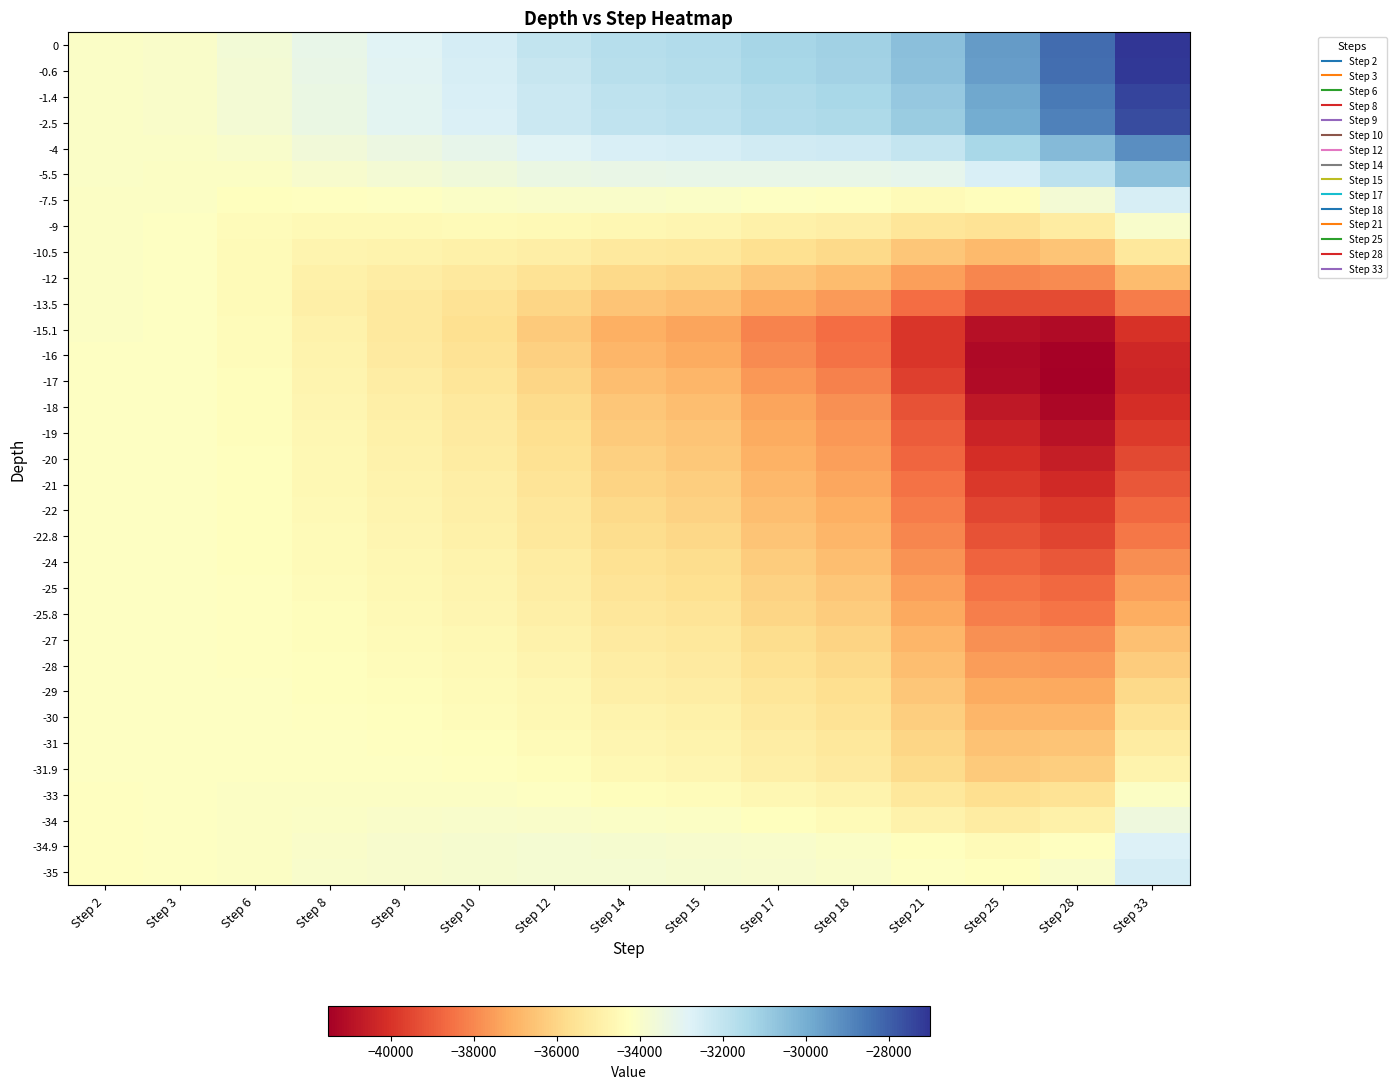

Reading left to right, transcribe all the data shown in this chart.

0: Step 2=-34039.7	Step 3=-33989.0	Step 6=-33686.5	Step 8=-33214.8	Step 9=-32860.0	Step 10=-32520.4	Step 12=-32051.4	Step 14=-31681.4	Step 15=-31581.3	Step 17=-31293.1	Step 18=-31107.2	Step 21=-30534.3	Step 25=-29462.1	Step 28=-28275.0	Step 33=-27018.5
-0.6: Step 2=-34041.1	Step 3=-33994.5	Step 6=-33708.7	Step 8=-33255.2	Step 9=-32912.4	Step 10=-32583.1	Step 12=-32123.9	Step 14=-31753.6	Step 15=-31652.9	Step 17=-31363.9	Step 18=-31178.3	Step 21=-30606.9	Step 25=-29536.9	Step 28=-28350.3	Step 33=-27090.5
-1.4: Step 2=-34044.5	Step 3=-34003.7	Step 6=-33748.2	Step 8=-33318.7	Step 9=-32989.2	Step 10=-32674.4	Step 12=-32242.3	Step 14=-31896.7	Step 15=-31802.9	Step 17=-31532.4	Step 18=-31359.3	Step 21=-30827.5	Step 25=-29807.9	Step 28=-28655.5	Step 33=-27400.9
-2.5: Step 2=-34047.5	Step 3=-34007.1	Step 6=-33742.9	Step 8=-33314.4	Step 9=-32992.2	Step 10=-32686.1	Step 12=-32273.4	Step 14=-31946.2	Step 15=-31857.0	Step 17=-31600.4	Step 18=-31436.8	Step 21=-30933.0	Step 25=-29949.2	Step 28=-28820.5	Step 33=-27569.7
-4: Step 2=-34070.1	Step 3=-34073.2	Step 6=-33940.8	Step 8=-33622.7	Step 9=-33372.9	Step 10=-33142.5	Step 12=-32853.4	Step 14=-32643.4	Step 15=-32592.0	Step 17=-32448.2	Step 18=-32359.1	Step 21=-32070.7	Step 25=-31342.2	Step 28=-30366.1	Step 33=-29129.8
-5.5: Step 2=-34084.3	Step 3=-34105.3	Step 6=-34117.0	Step 8=-33910.2	Step 9=-33718.6	Step 10=-33547.0	Step 12=-33357.9	Step 14=-33257.9	Step 15=-33243.5	Step 17=-33211.1	Step 18=-33195.9	Step 21=-33118.2	Step 25=-32648.6	Step 28=-31850.1	Step 33=-30640.7
-7.5: Step 2=-34101.5	Step 3=-34136.7	Step 6=-34286.1	Step 8=-34263.4	Step 9=-34158.8	Step 10=-34065.7	Step 12=-33990.0	Step 14=-34022.1	Step 15=-34054.9	Step 17=-34169.7	Step 18=-34253.6	Step 21=-34455.8	Step 25=-34326.7	Step 28=-33752.5	Step 33=-32572.7
-9: Step 2=-34114.4	Step 3=-34156.7	Step 6=-34399.9	Step 8=-34530.3	Step 9=-34508.6	Step 10=-34486.5	Step 12=-34503.0	Step 14=-34625.0	Step 15=-34688.8	Step 17=-34902.2	Step 18=-35052.9	Step 21=-35449.6	Step 25=-35556.4	Step 28=-35135.9	Step 33=-33969.3
-10.5: Step 2=-34126.7	Step 3=-34171.3	Step 6=-34464.7	Step 8=-34758.1	Step 9=-34831.7	Step 10=-34893.9	Step 12=-35022.4	Step 14=-35240.6	Step 15=-35334.6	Step 17=-35642.4	Step 18=-35858.3	Step 21=-36439.6	Step 25=-36774.5	Step 28=-36500.1	Step 33=-35341.0
-12: Step 2=-34138.6	Step 3=-34181.6	Step 6=-34482.5	Step 8=-34920.0	Step 9=-35106.1	Step 10=-35269.5	Step 12=-35536.8	Step 14=-35877.0	Step 15=-36007.5	Step 17=-36421.7	Step 18=-36705.7	Step 21=-37472.5	Step 25=-38029.1	Step 28=-37898.7	Step 33=-36742.3
-13.5: Step 2=-34143.5	Step 3=-34181.6	Step 6=-34461.8	Step 8=-34962.9	Step 9=-35265.3	Step 10=-35543.4	Step 12=-35982.9	Step 14=-36486.9	Step 15=-36666.9	Step 17=-37221.9	Step 18=-37592.7	Step 21=-38579.2	Step 25=-39379.7	Step 28=-39391.3	Step 33=-38235.7
-15.1: Step 2=-34151.9	Step 3=-34182.2	Step 6=-34416.8	Step 8=-34871.1	Step 9=-35254.2	Step 10=-35667.2	Step 12=-36333.4	Step 14=-37070.6	Step 15=-37325.2	Step 17=-38095.1	Step 18=-38597.8	Step 21=-39897.1	Step 25=-40995.1	Step 28=-41157.4	Step 33=-40003.4
-16: Step 2=-34156.8	Step 3=-34183.6	Step 6=-34396.2	Step 8=-34815.2	Step 9=-35171.9	Step 10=-35559.6	Step 12=-36188.9	Step 14=-36902.6	Step 15=-37154.9	Step 17=-37933.7	Step 18=-38475.0	Step 21=-39918.3	Step 25=-41180.9	Step 28=-41435.2	Step 33=-40289.1
-17: Step 2=-34164.3	Step 3=-34187.1	Step 6=-34373.2	Step 8=-34748.1	Step 9=-35071.4	Step 10=-35426.6	Step 12=-36008.0	Step 14=-36675.0	Step 15=-36912.9	Step 17=-37646.5	Step 18=-38156.9	Step 21=-39650.5	Step 25=-41134.2	Step 28=-41513.0	Step 33=-40378.1
-18: Step 2=-34170.1	Step 3=-34188.7	Step 6=-34346.8	Step 8=-34674.5	Step 9=-34961.7	Step 10=-35282.1	Step 12=-35813.5	Step 14=-36432.4	Step 15=-36655.1	Step 17=-37341.9	Step 18=-37820.1	Step 21=-39218.2	Step 25=-40722.6	Step 28=-41239.5	Step 33=-40119.2
-19: Step 2=-34172.8	Step 3=-34189.5	Step 6=-34333.9	Step 8=-34638.1	Step 9=-34906.7	Step 10=-35208.6	Step 12=-35712.4	Step 14=-36304.4	Step 15=-36518.4	Step 17=-37178.0	Step 18=-37637.1	Step 21=-38978.5	Step 25=-40412.5	Step 28=-40900.6	Step 33=-39769.5
-20: Step 2=-34175.7	Step 3=-34190.2	Step 6=-34320.6	Step 8=-34600.5	Step 9=-34849.9	Step 10=-35132.7	Step 12=-35609.0	Step 14=-36174.8	Step 15=-36380.6	Step 17=-37015.4	Step 18=-37457.4	Step 21=-38749.4	Step 25=-40123.7	Step 28=-40584.6	Step 33=-39443.0
-21: Step 2=-34178.6	Step 3=-34191.1	Step 6=-34307.0	Step 8=-34561.7	Step 9=-34791.2	Step 10=-35054.0	Step 12=-35501.1	Step 14=-36039.3	Step 15=-36236.5	Step 17=-36845.1	Step 18=-37269.5	Step 21=-38510.7	Step 25=-39822.7	Step 28=-40248.2	Step 33=-39089.7
-22: Step 2=-34179.9	Step 3=-34190.1	Step 6=-34291.0	Step 8=-34519.6	Step 9=-34727.9	Step 10=-34969.3	Step 12=-35384.2	Step 14=-35891.3	Step 15=-36078.5	Step 17=-36656.9	Step 18=-37061.0	Step 21=-38243.8	Step 25=-39485.2	Step 28=-39866.1	Step 33=-38687.2
-22.8: Step 2=-34182.4	Step 3=-34190.8	Step 6=-34279.5	Step 8=-34486.9	Step 9=-34678.1	Step 10=-34902.0	Step 12=-35290.6	Step 14=-35771.9	Step 15=-35950.9	Step 17=-36504.3	Step 18=-36891.7	Step 21=-38026.3	Step 25=-39210.2	Step 28=-39553.1	Step 33=-38356.3
-24: Step 2=-34187.6	Step 3=-34193.7	Step 6=-34266.5	Step 8=-34445.8	Step 9=-34614.3	Step 10=-34814.7	Step 12=-35167.7	Step 14=-35613.8	Step 15=-35781.2	Step 17=-36299.6	Step 18=-36663.0	Step 21=-37727.4	Step 25=-38825.0	Step 28=-39109.2	Step 33=-37886.6
-25: Step 2=-34188.5	Step 3=-34192.5	Step 6=-34251.8	Step 8=-34407.2	Step 9=-34556.1	Step 10=-34736.4	Step 12=-35058.6	Step 14=-35473.9	Step 15=-35631.1	Step 17=-36118.8	Step 18=-36461.4	Step 21=-37463.7	Step 25=-38485.0	Step 28=-38717.4	Step 33=-37472.0
-25.8: Step 2=-34190.8	Step 3=-34193.2	Step 6=-34241.4	Step 8=-34377.5	Step 9=-34510.6	Step 10=-34674.5	Step 12=-34971.5	Step 14=-35361.7	Step 15=-35510.7	Step 17=-35973.5	Step 18=-36299.1	Step 21=-37251.4	Step 25=-38211.1	Step 28=-38402.7	Step 33=-37139.1
-27: Step 2=-34196.4	Step 3=-34196.4	Step 6=-34227.7	Step 8=-34334.0	Step 9=-34442.8	Step 10=-34581.3	Step 12=-34839.1	Step 14=-35189.9	Step 15=-35326.0	Step 17=-35749.8	Step 18=-36049.0	Step 21=-36923.7	Step 25=-37786.7	Step 28=-37913.8	Step 33=-36622.6
-28: Step 2=-34198.9	Step 3=-34197.1	Step 6=-34216.9	Step 8=-34302.8	Step 9=-34394.8	Step 10=-34515.9	Step 12=-34746.7	Step 14=-35070.4	Step 15=-35197.6	Step 17=-35594.8	Step 18=-35876.0	Step 21=-36698.5	Step 25=-37493.9	Step 28=-37573.4	Step 33=-36262.2
-29: Step 2=-34201.4	Step 3=-34197.9	Step 6=-34206.0	Step 8=-34271.1	Step 9=-34346.2	Step 10=-34449.5	Step 12=-34652.8	Step 14=-34949.0	Step 15=-35067.3	Step 17=-35437.6	Step 18=-35700.6	Step 21=-36471.0	Step 25=-37196.3	Step 28=-37225.0	Step 33=-35892.6
-30: Step 2=-34204.0	Step 3=-34198.7	Step 6=-34194.9	Step 8=-34239.1	Step 9=-34297.0	Step 10=-34382.4	Step 12=-34557.9	Step 14=-34826.4	Step 15=-34935.7	Step 17=-35279.1	Step 18=-35523.9	Step 21=-36242.4	Step 25=-36897.4	Step 28=-36874.9	Step 33=-35520.6
-31: Step 2=-34204.5	Step 3=-34197.5	Step 6=-34181.6	Step 8=-34204.5	Step 9=-34245.0	Step 10=-34312.0	Step 12=-34459.4	Step 14=-34699.6	Step 15=-34799.5	Step 17=-35114.5	Step 18=-35340.2	Step 21=-36004.4	Step 25=-36586.7	Step 28=-36511.4	Step 33=-35134.0
-31.9: Step 2=-34206.9	Step 3=-34198.3	Step 6=-34171.5	Step 8=-34175.5	Step 9=-34200.5	Step 10=-34251.5	Step 12=-34374.4	Step 14=-34590.4	Step 15=-34682.2	Step 17=-34973.0	Step 18=-35182.4	Step 21=-35800.7	Step 25=-36322.1	Step 28=-36200.7	Step 33=-34802.3
-33: Step 2=-34212.4	Step 3=-34200.0	Step 6=-34148.4	Step 8=-34108.5	Step 9=-34097.6	Step 10=-34111.3	Step 12=-34176.6	Step 14=-34334.3	Step 15=-34406.6	Step 17=-34638.6	Step 18=-34808.5	Step 21=-35318.6	Step 25=-35727.1	Step 28=-35555.2	Step 33=-34127.2
-34: Step 2=-34215.5	Step 3=-34199.7	Step 6=-34124.9	Step 8=-34044.4	Step 9=-34000.4	Step 10=-33979.5	Step 12=-33990.6	Step 14=-34091.3	Step 15=-34143.7	Step 17=-34315.5	Step 18=-34444.5	Step 21=-34837.0	Step 25=-35142.3	Step 28=-34935.5	Step 33=-33480.0
-34.9: Step 2=-34219.3	Step 3=-34200.3	Step 6=-34103.5	Step 8=-33983.7	Step 9=-33906.9	Step 10=-33850.9	Step 12=-33805.5	Step 14=-33844.9	Step 15=-33876.0	Step 17=-33981.5	Step 18=-34063.7	Step 21=-34306.5	Step 25=-34460.1	Step 28=-34214.7	Step 33=-32741.2
-35: Step 2=-34219.8	Step 3=-34200.4	Step 6=-34100.8	Step 8=-33976.0	Step 9=-33894.5	Step 10=-33832.9	Step 12=-33777.7	Step 14=-33805.4	Step 15=-33831.9	Step 17=-33921.8	Step 18=-33992.0	Step 21=-34200.4	Step 25=-34317.4	Step 28=-34026.8	Step 33=-32524.8